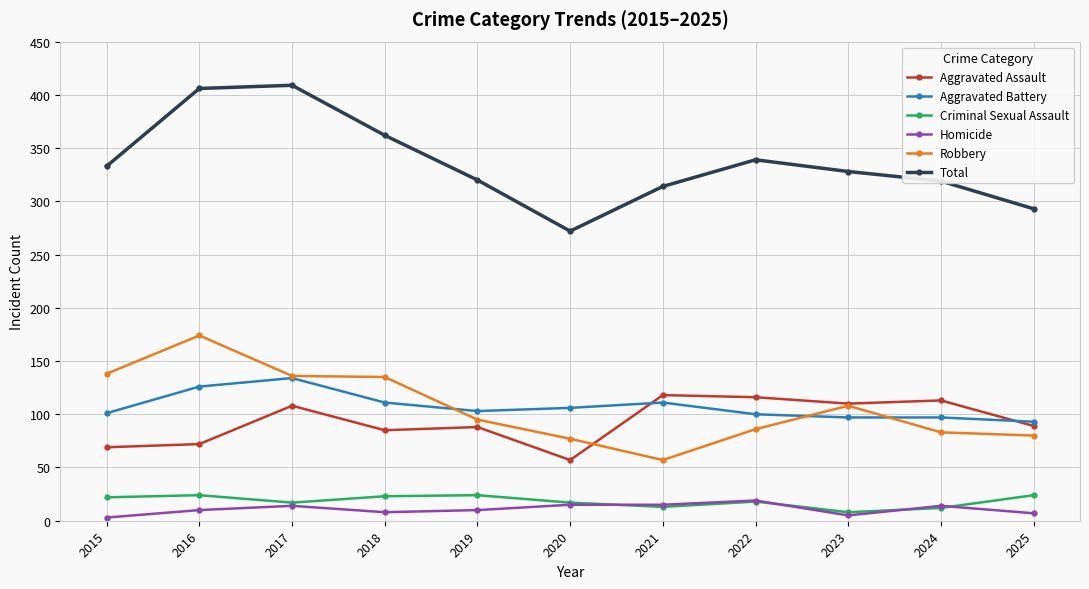

True or false: Total has a value of 188 at 2018.

False